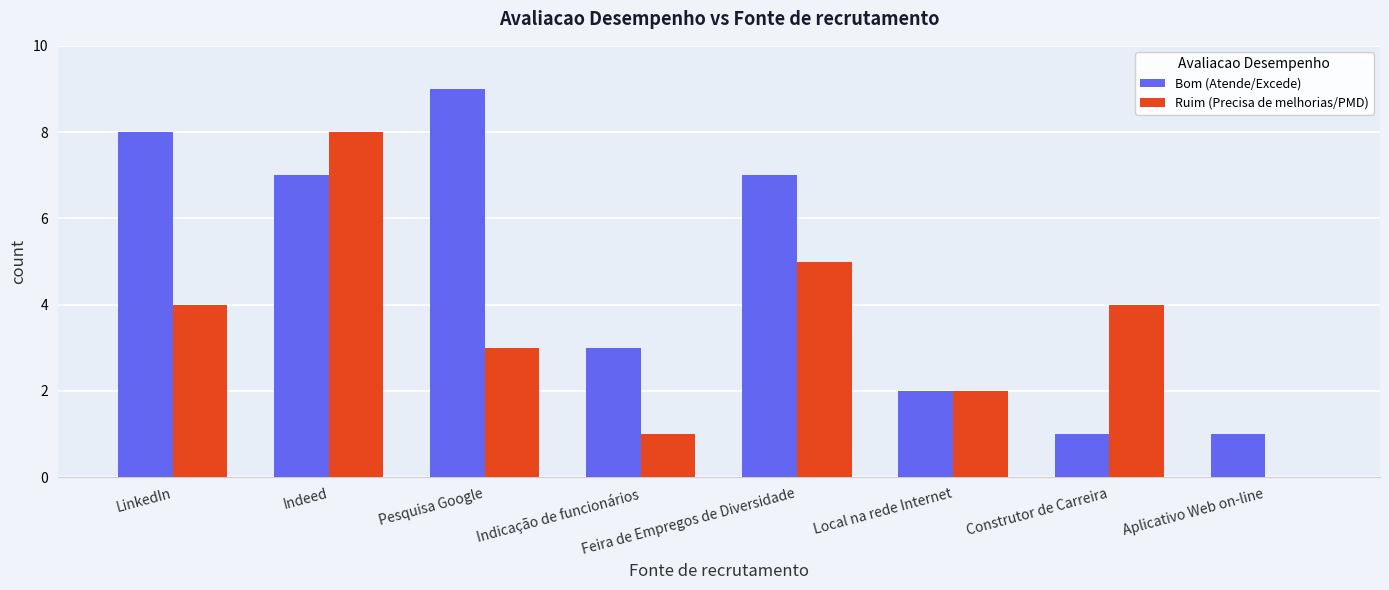

Between Local na rede Internet and Construtor de Carreira, which series saw the biggest shift?

Ruim (Precisa de melhorias/PMD)